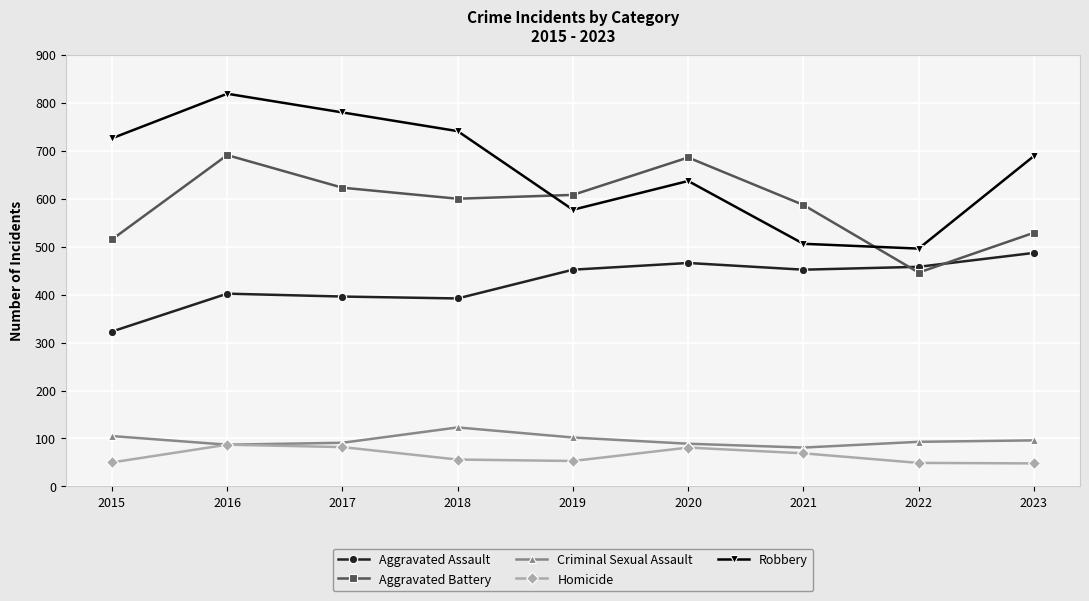

Is this an area chart (filled region under the line)?

No